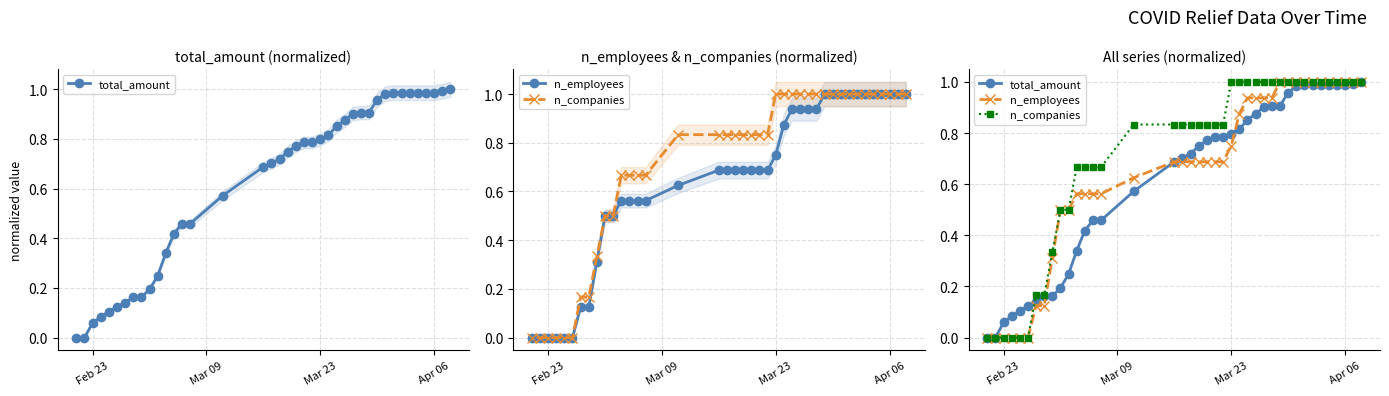

Rank the series by their maximum value, from highest to lowest.

total_amount, n_employees, n_companies